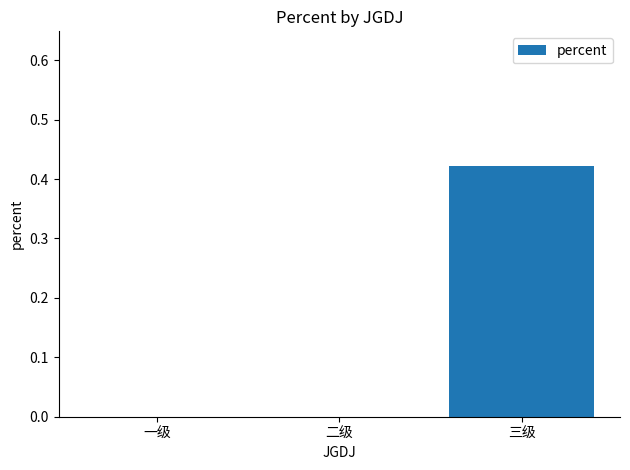

True or false: the data shows 0.7 at 三级.

False